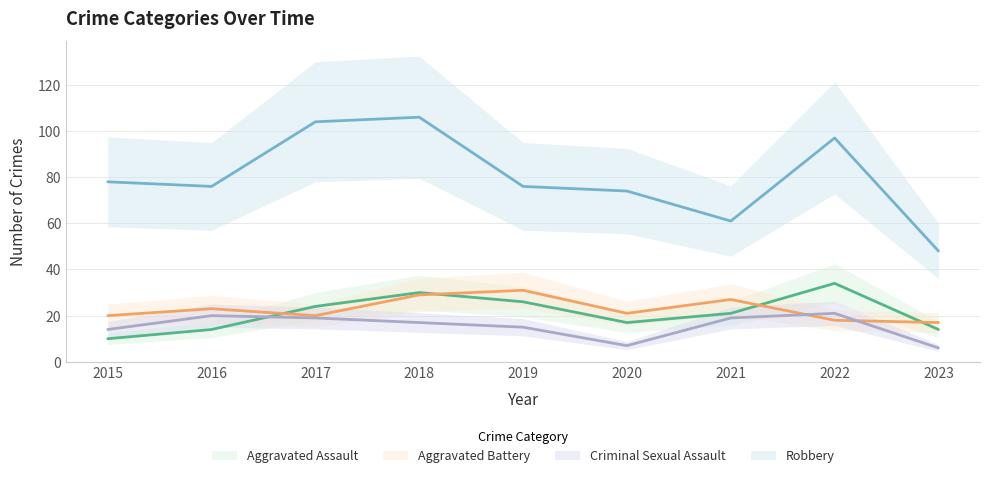

Rank the series at 2019 from highest to lowest value.

Robbery, Aggravated Battery, Aggravated Assault, Criminal Sexual Assault